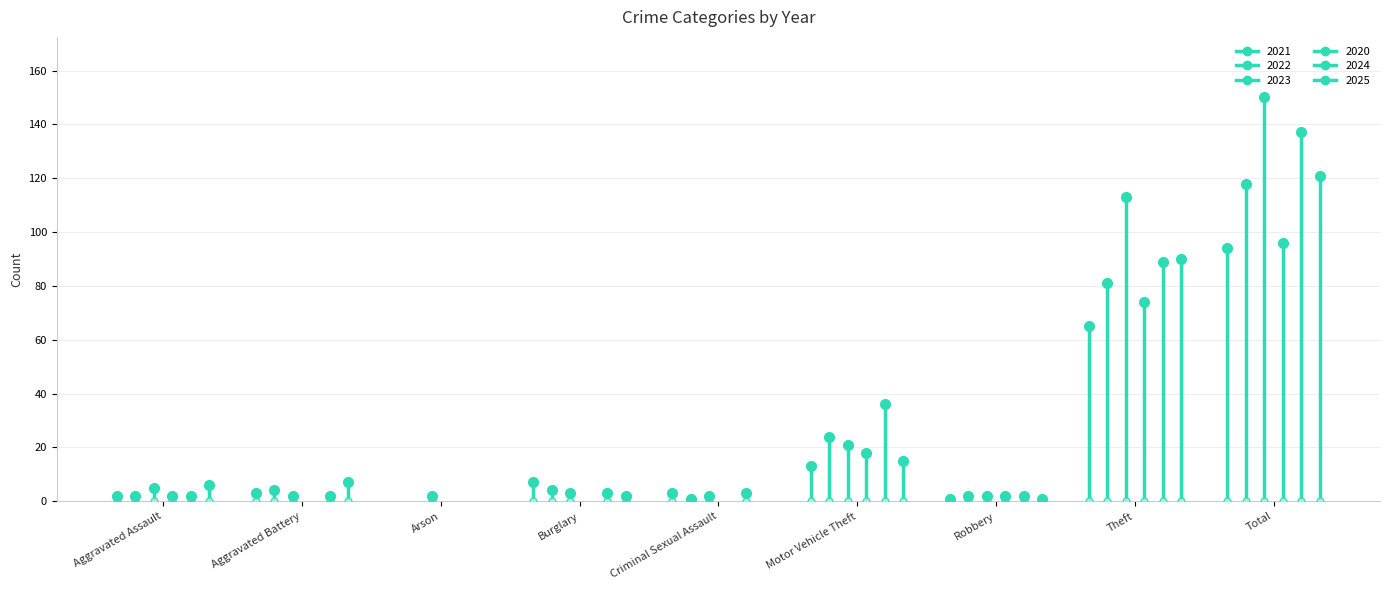

True or false: 2022 and 2020 cross at least once.

False